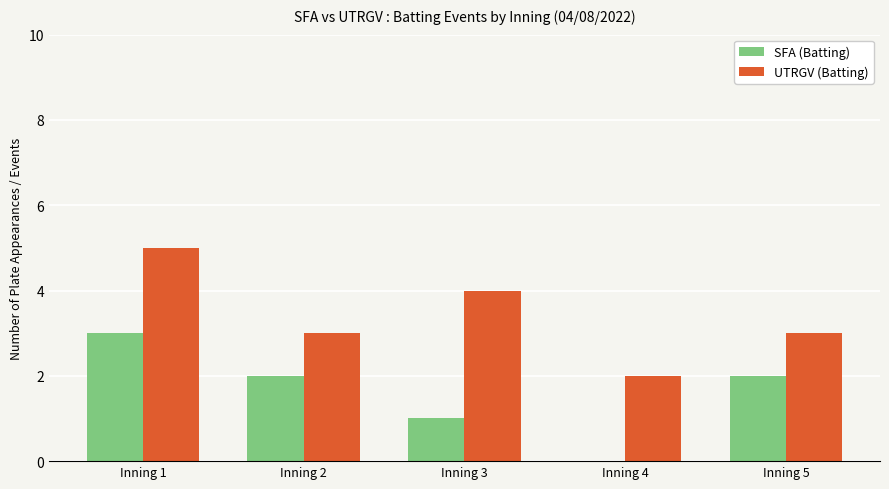

Reading left to right, list all the values displayed in this chart.

SFA (Batting): 3	2	1	0	2
UTRGV (Batting): 5	3	4	2	3